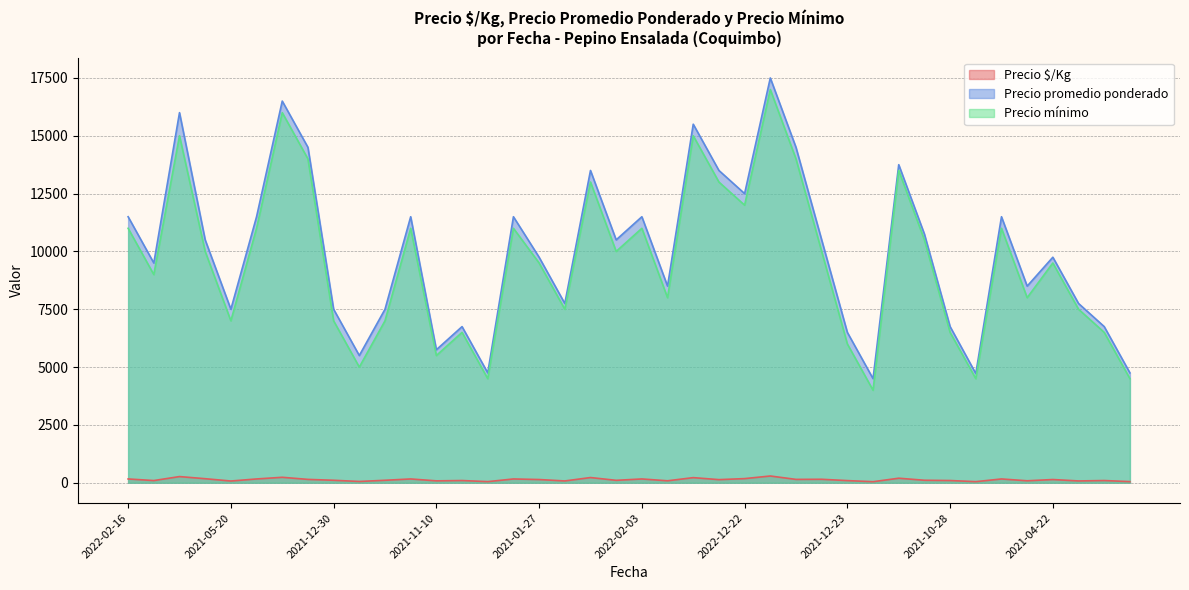

What is the greatest value displayed?

17500